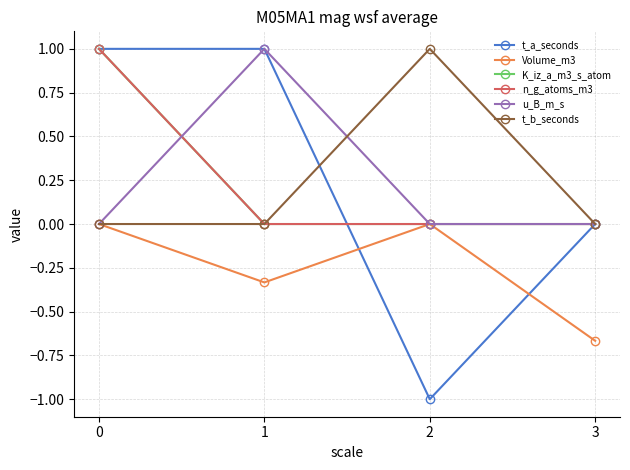

True or false: Volume_m3 has more than 1 points higher than both neighbors.

False